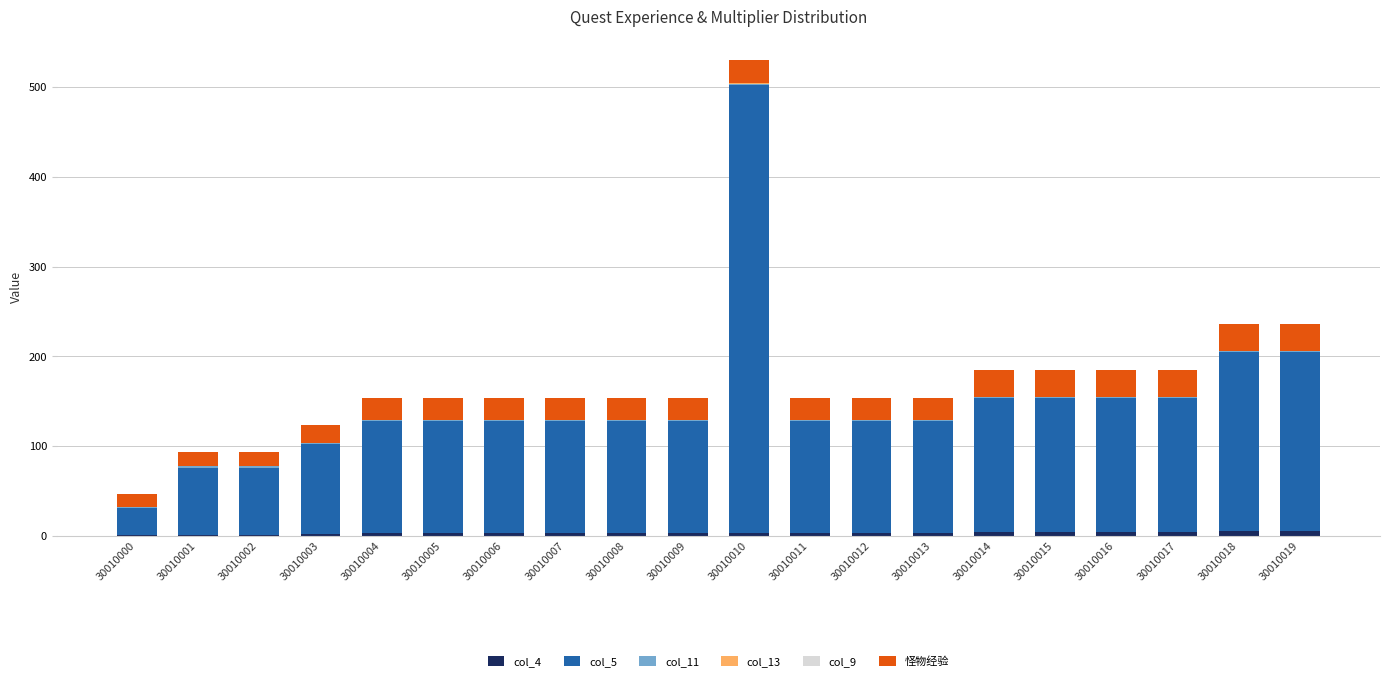

At which category is the sum across all series the highest?

30010010